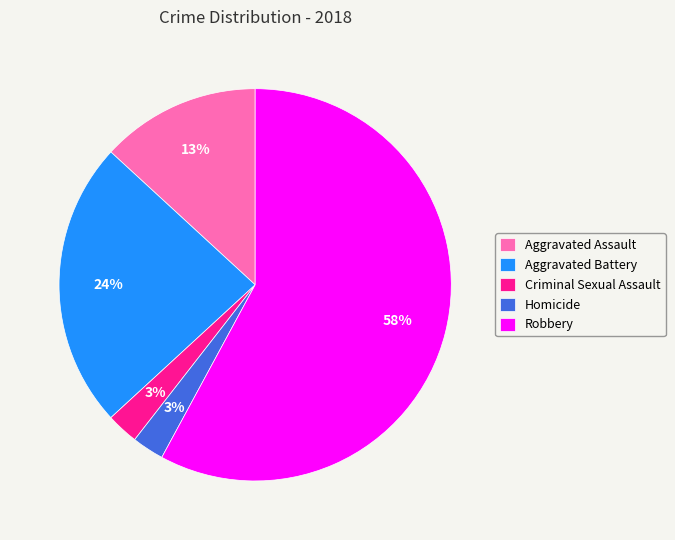

Approximately how many times larger is the value at Homicide compared to Aggravated Battery?

0.1